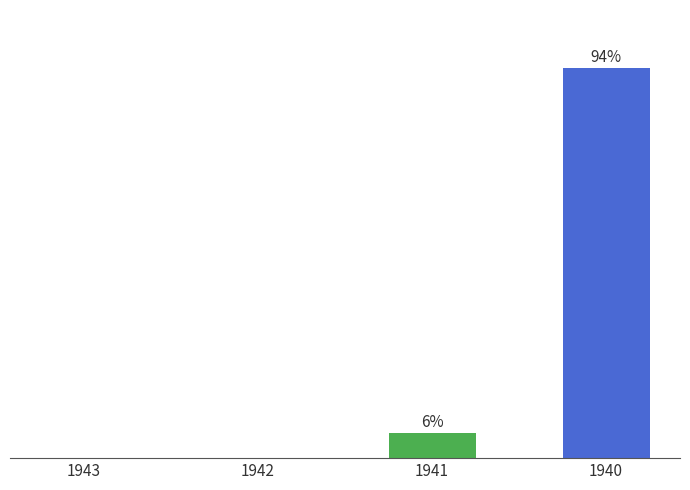

Are the bars horizontal?

No